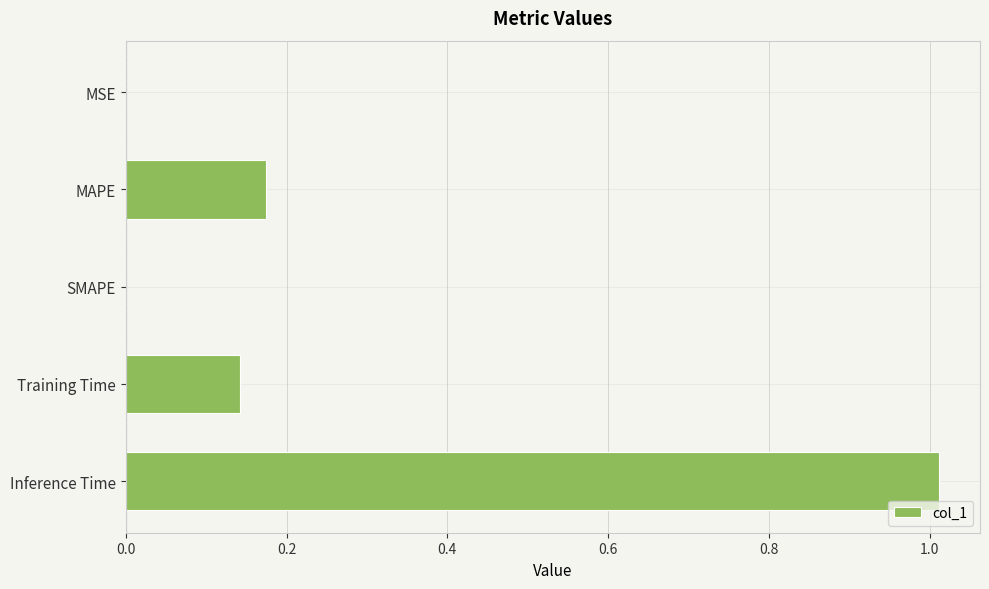

Which category has the highest value across all series?

Inference Time